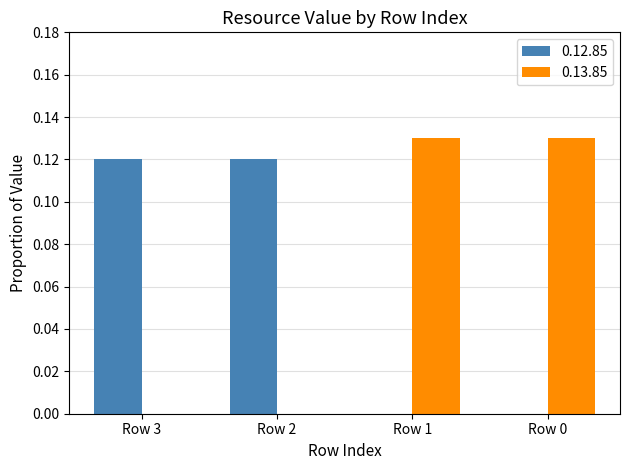

Is the value of 0.13.85 at Row 2 greater than the value of 0.12.85 at Row 3?

No